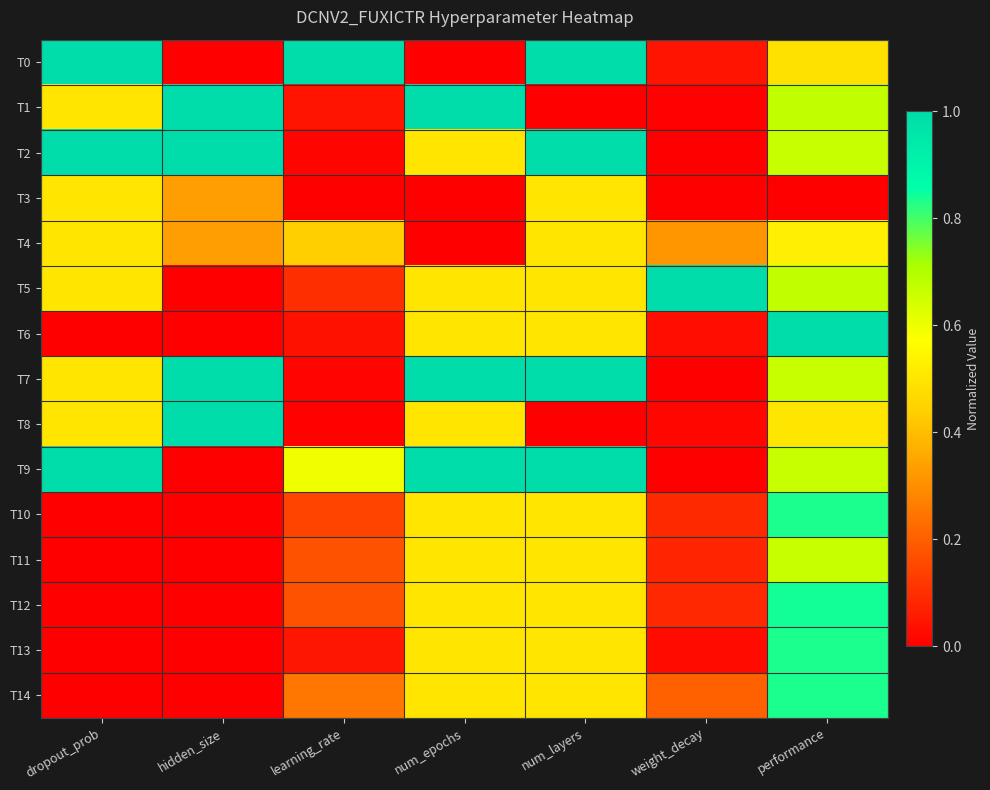

Reading left to right, transcribe all the data shown in this chart.

T0: dropout_prob=1.0	hidden_size=0.0	learning_rate=1.0	num_epochs=0.0	num_layers=1.0	weight_decay=0.0	performance=0.5
T1: dropout_prob=0.5	hidden_size=1.0	learning_rate=0.0	num_epochs=1.0	num_layers=0.0	weight_decay=0.0	performance=0.7
T2: dropout_prob=1.0	hidden_size=1.0	learning_rate=0.0	num_epochs=0.5	num_layers=1.0	weight_decay=0.0	performance=0.7
T3: dropout_prob=0.5	hidden_size=0.3	learning_rate=0.0	num_epochs=0.0	num_layers=0.5	weight_decay=0.0	performance=0.0
T4: dropout_prob=0.5	hidden_size=0.3	learning_rate=0.4	num_epochs=0.0	num_layers=0.5	weight_decay=0.3	performance=0.5
T5: dropout_prob=0.5	hidden_size=0.0	learning_rate=0.1	num_epochs=0.5	num_layers=0.5	weight_decay=1.0	performance=0.7
T6: dropout_prob=0.0	hidden_size=0.0	learning_rate=0.0	num_epochs=0.5	num_layers=0.5	weight_decay=0.0	performance=1.0
T7: dropout_prob=0.5	hidden_size=1.0	learning_rate=0.0	num_epochs=1.0	num_layers=1.0	weight_decay=0.0	performance=0.7
T8: dropout_prob=0.5	hidden_size=1.0	learning_rate=0.0	num_epochs=0.5	num_layers=0.0	weight_decay=0.0	performance=0.5
T9: dropout_prob=1.0	hidden_size=0.0	learning_rate=0.6	num_epochs=1.0	num_layers=1.0	weight_decay=0.0	performance=0.7
T10: dropout_prob=0.0	hidden_size=0.0	learning_rate=0.1	num_epochs=0.5	num_layers=0.5	weight_decay=0.1	performance=0.8
T11: dropout_prob=0.0	hidden_size=0.0	learning_rate=0.2	num_epochs=0.5	num_layers=0.5	weight_decay=0.1	performance=0.7
T12: dropout_prob=0.0	hidden_size=0.0	learning_rate=0.2	num_epochs=0.5	num_layers=0.5	weight_decay=0.1	performance=0.8
T13: dropout_prob=0.0	hidden_size=0.0	learning_rate=0.0	num_epochs=0.5	num_layers=0.5	weight_decay=0.0	performance=0.8
T14: dropout_prob=0.0	hidden_size=0.0	learning_rate=0.2	num_epochs=0.5	num_layers=0.5	weight_decay=0.2	performance=0.8